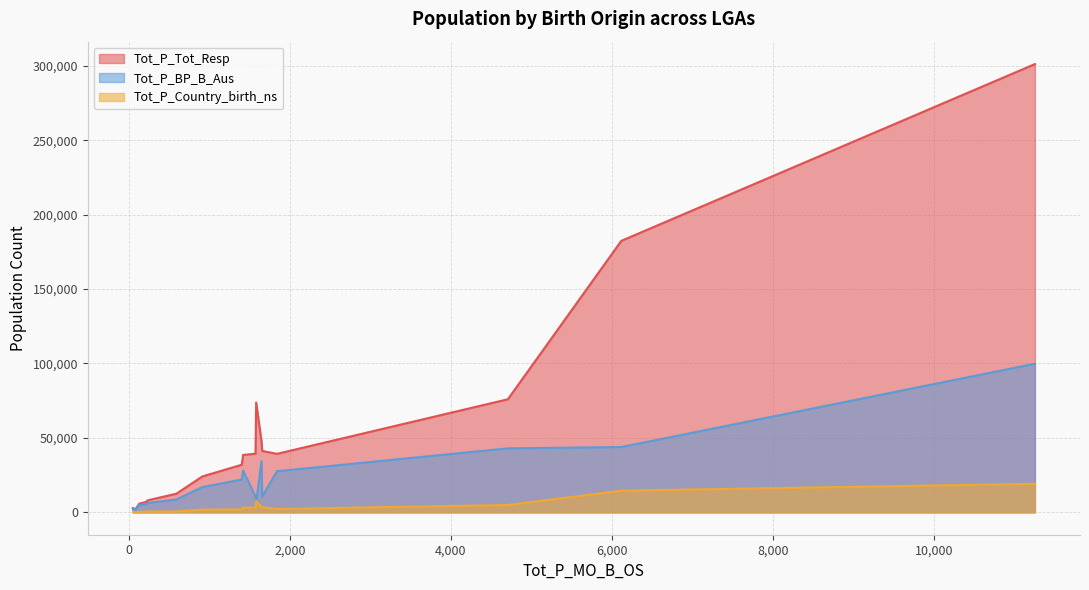

Reading left to right, extract all data points from this chart.

Tot_P_Tot_Resp: LGA10050=47809	LGA10110=24098	LGA10150=41216	LGA10200=73739	LGA10250=39266	LGA10300=2284	LGA10350=182361	LGA10470=38526	LGA10550=31949	LGA10600=12510	LGA10650=8064	LGA10750=301101	LGA10800=5869	LGA10850=6997	LGA10900=75942	LGA10950=2900	LGA11000=2412	LGA11050=2390	LGA11100=39361	LGA11150=2872
Tot_P_BP_B_Aus: LGA10050=34390	LGA10110=16915	LGA10150=10582	LGA10200=6897	LGA10250=27577	LGA10300=1654	LGA10350=43857	LGA10470=28061	LGA10550=22046	LGA10600=8623	LGA10650=6236	LGA10750=99799	LGA10800=4941	LGA10850=5457	LGA10900=42967	LGA10950=2385	LGA11000=1851	LGA11050=1949	LGA11100=10533	LGA11150=2114
Tot_P_Country_birth_ns: LGA10050=3231	LGA10110=1818	LGA10150=3395	LGA10200=7655	LGA10250=2230	LGA10300=243	LGA10350=14539	LGA10470=3261	LGA10550=1888	LGA10600=573	LGA10650=500	LGA10750=19144	LGA10800=259	LGA10850=473	LGA10900=4902	LGA10950=243	LGA11000=124	LGA11050=107	LGA11100=2941	LGA11150=503